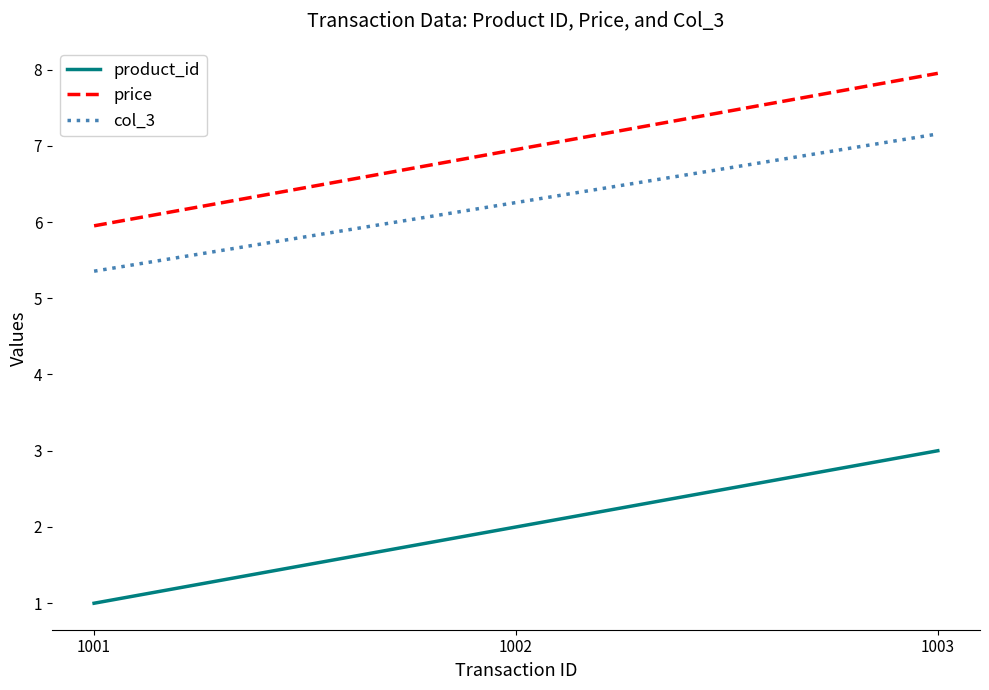

What is the smallest value displayed?

1.0